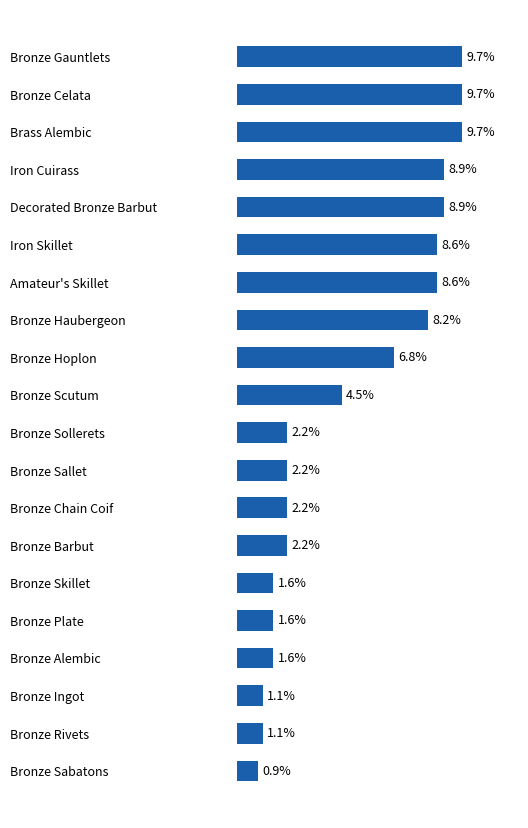

Are the bars horizontal?

Yes